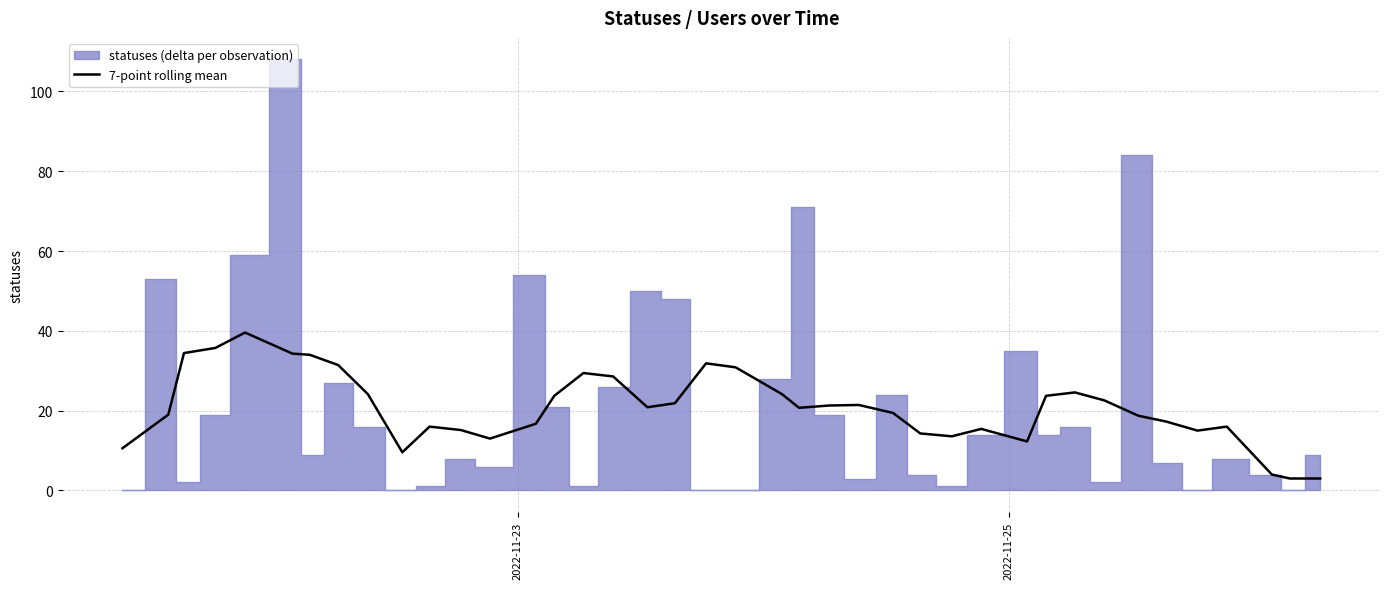

What is the lowest value of the 7-point rolling mean series?

3.0